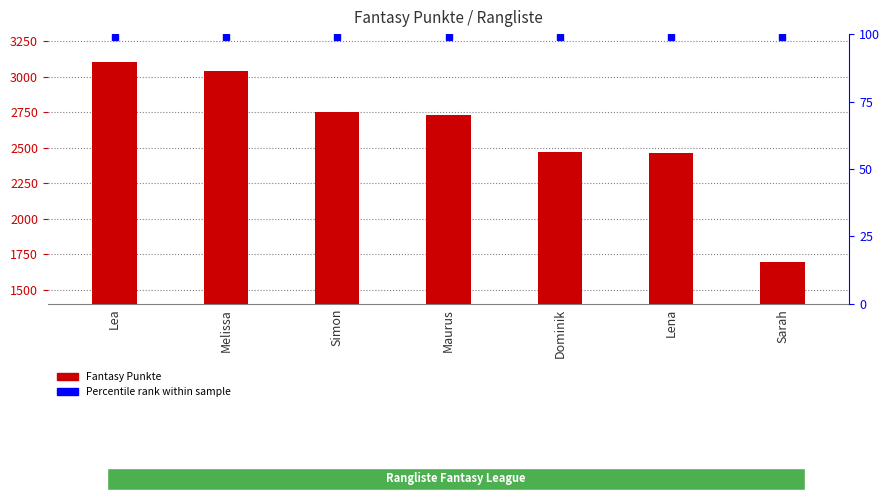

Reading left to right, list all the values displayed in this chart.

Lea=3105	Melissa=3037	Simon=2749	Maurus=2727	Dominik=2473	Lena=2462	Sarah=1695